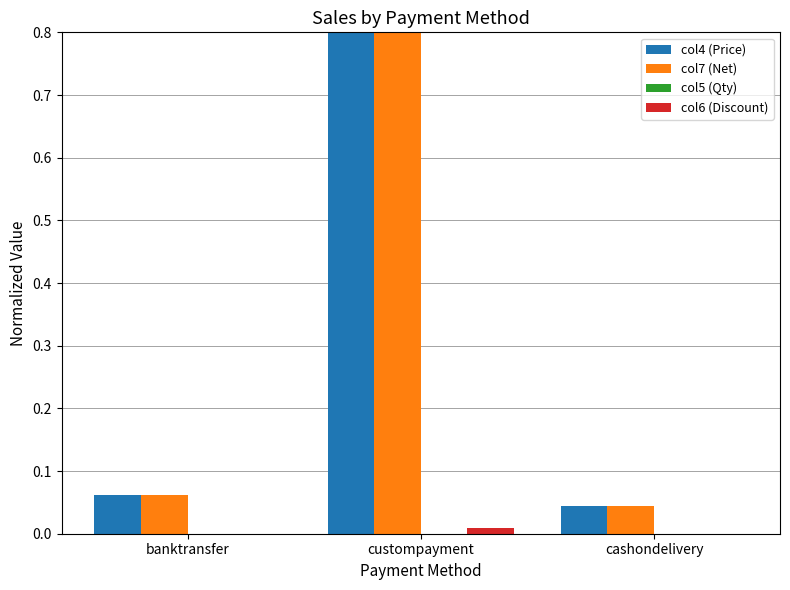

What position from the left is custompayment?

2